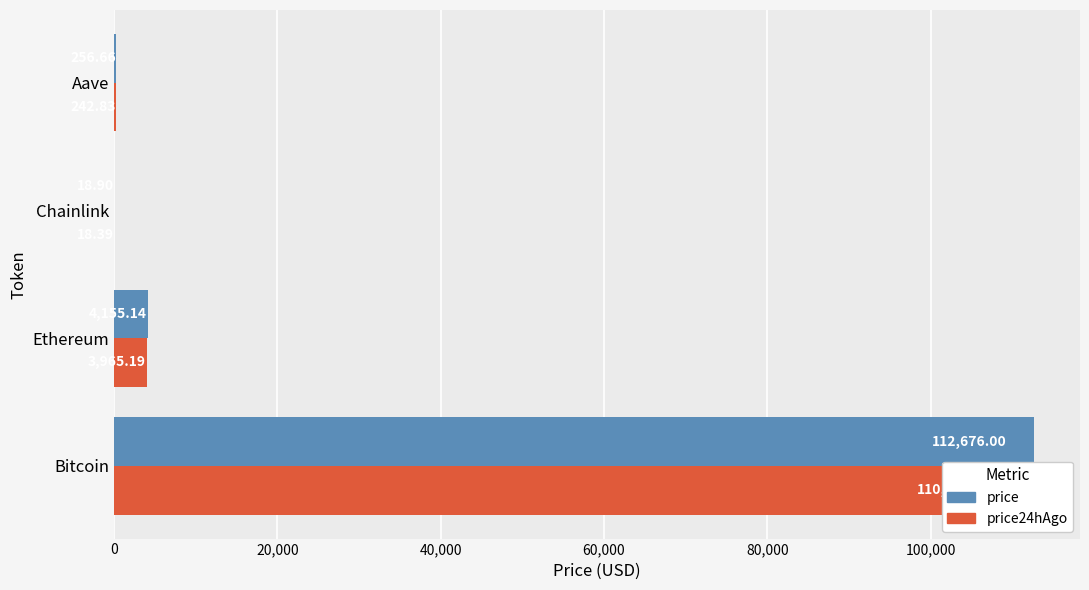

How many bars are there in each group?

2